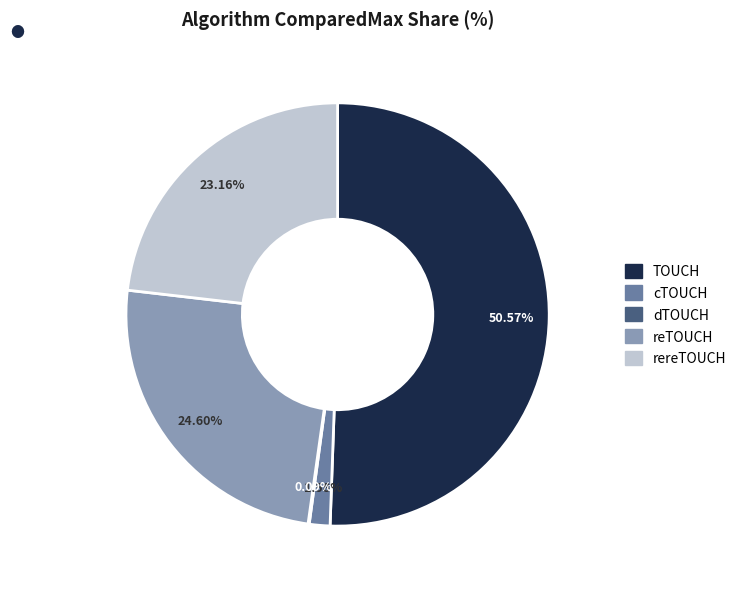

What is the largest slice in the pie chart?

TOUCH